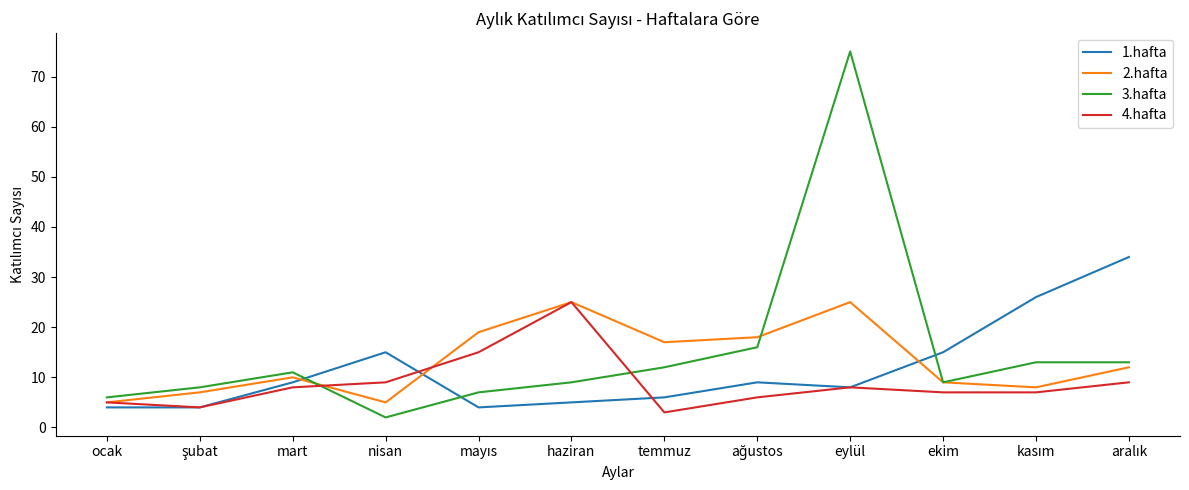

Which series has the widest spread of values?

3.hafta